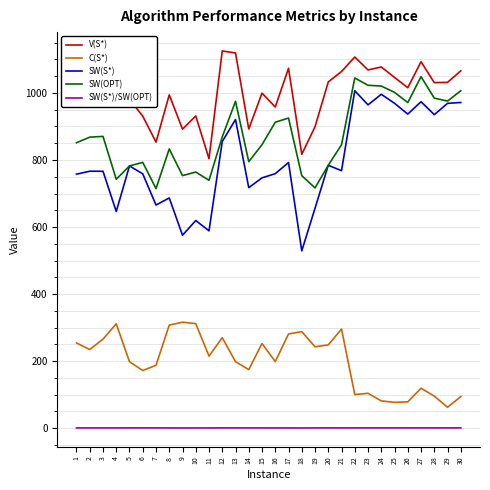

Is it true that SW(OPT) equals 1569.6 at 29?

False